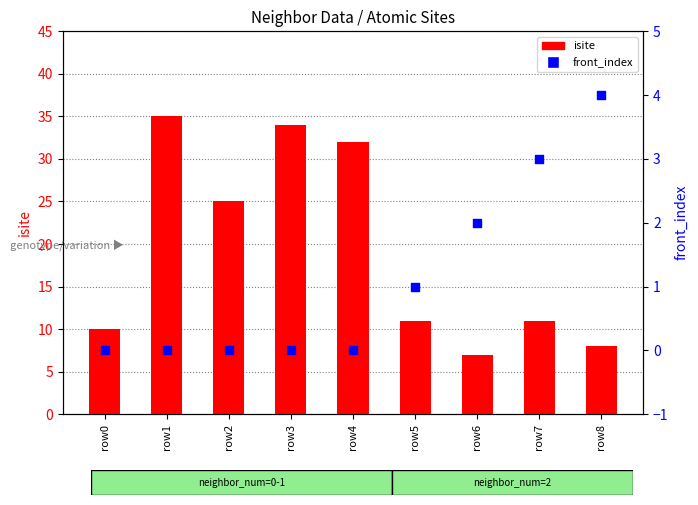

Is the value of isite at row0 greater than the value of front_index at row5?

Yes